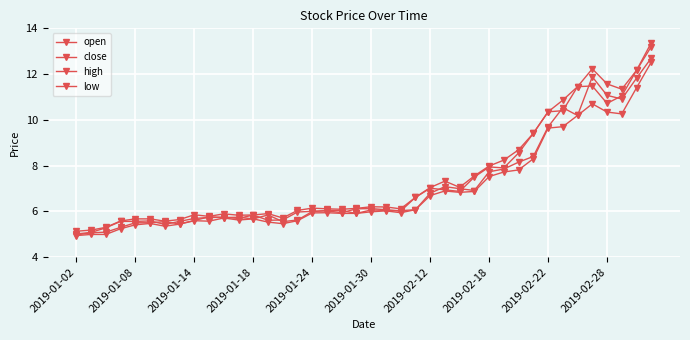

True or false: low has more than 1 points higher than both neighbors.

True